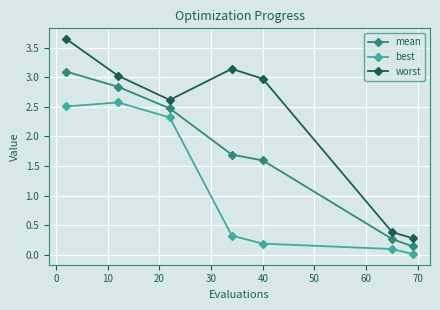

What is the maximum value for best?

2.6